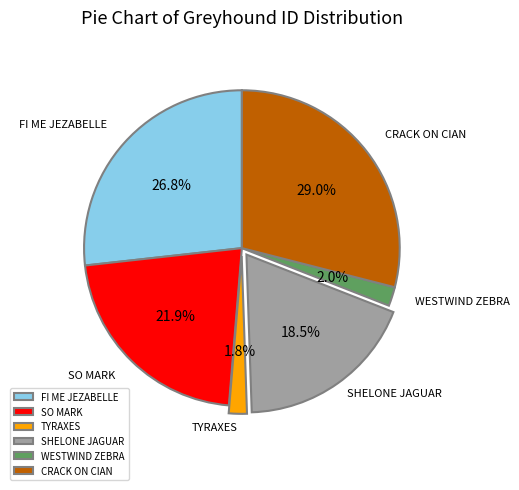

True or false: SO MARK accounts for 35% of the total.

False